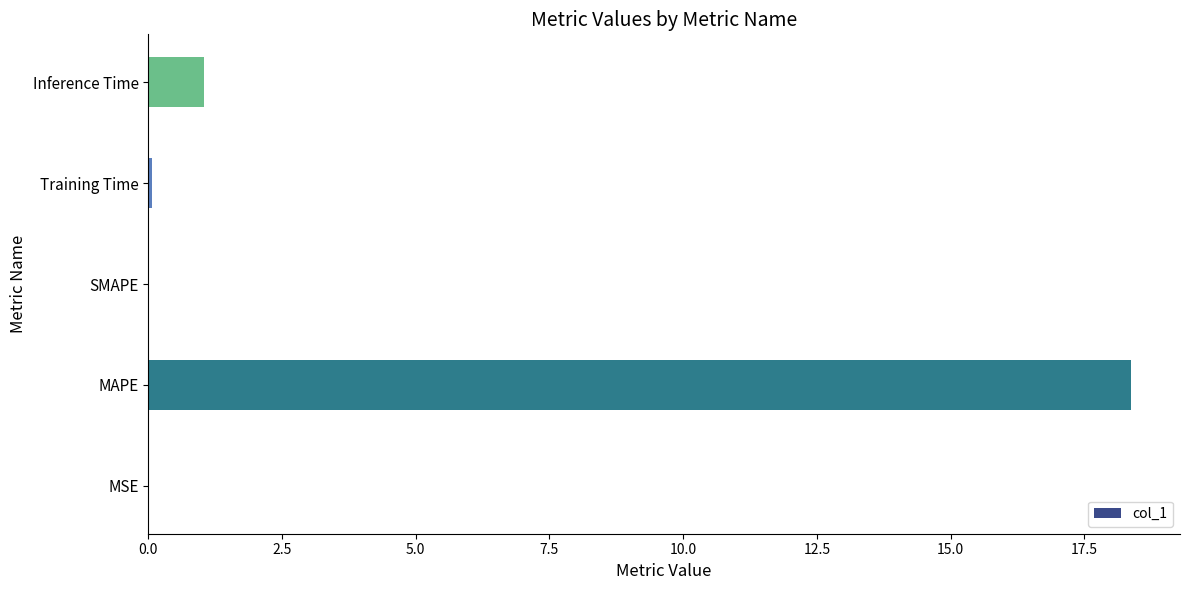

What is the sum of the values at MAPE and Inference Time?

19.4